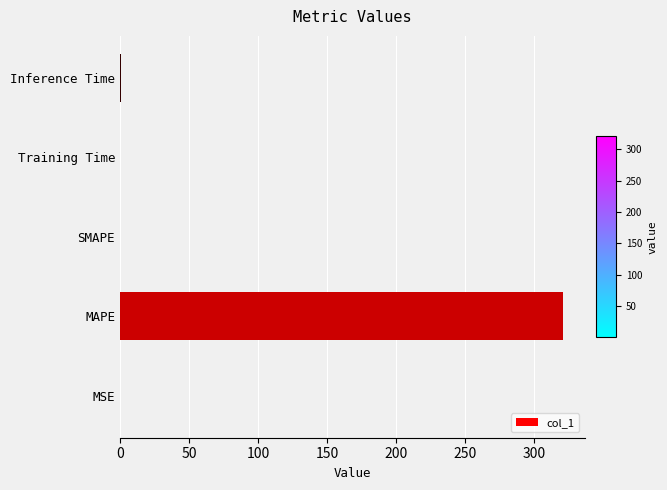

What is the maximum value shown in the chart?

320.7